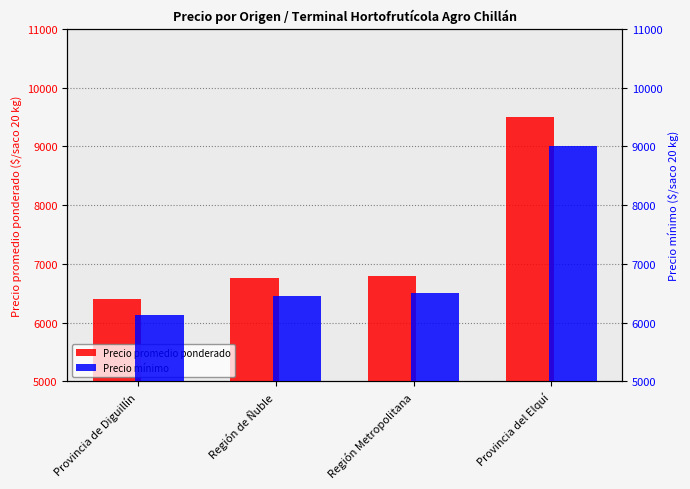

What is the value of the Precio promedio ponderado bar at the 1st from the left?

6408